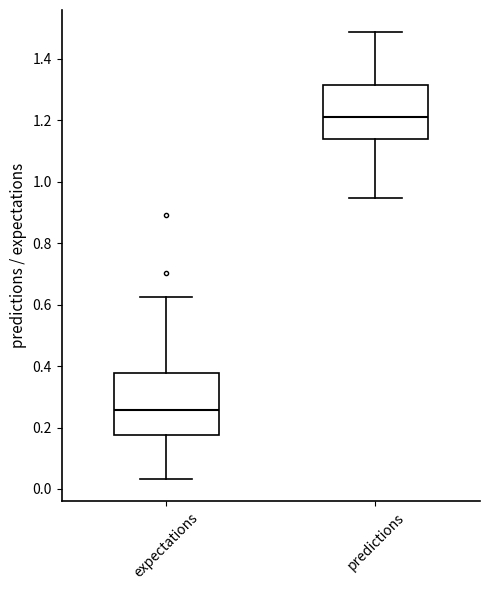

Comparing the boxes themselves (not the whiskers), which one is the tallest?

expectations